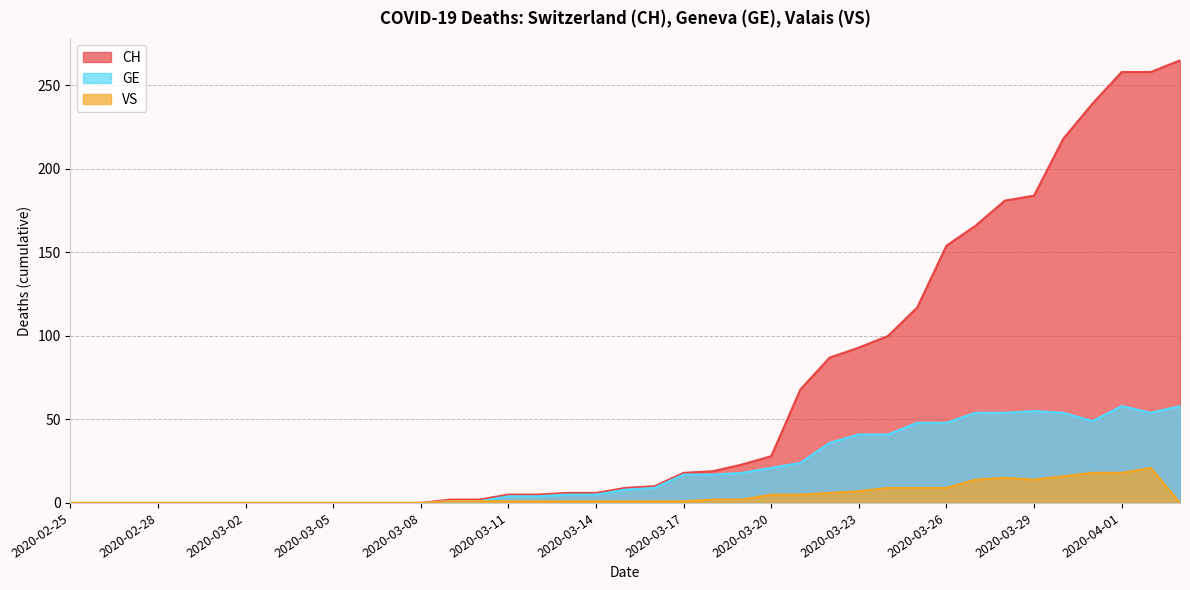

At how many categories does at least one series exceed 60?

14